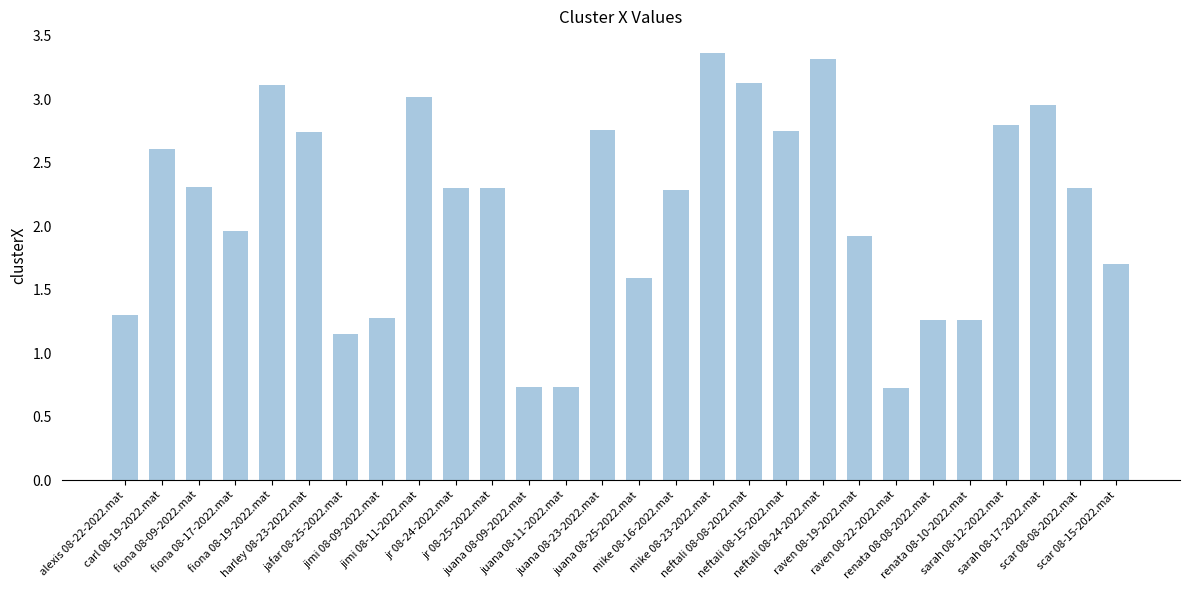

What is the value of the 16th bar from the left?

2.3